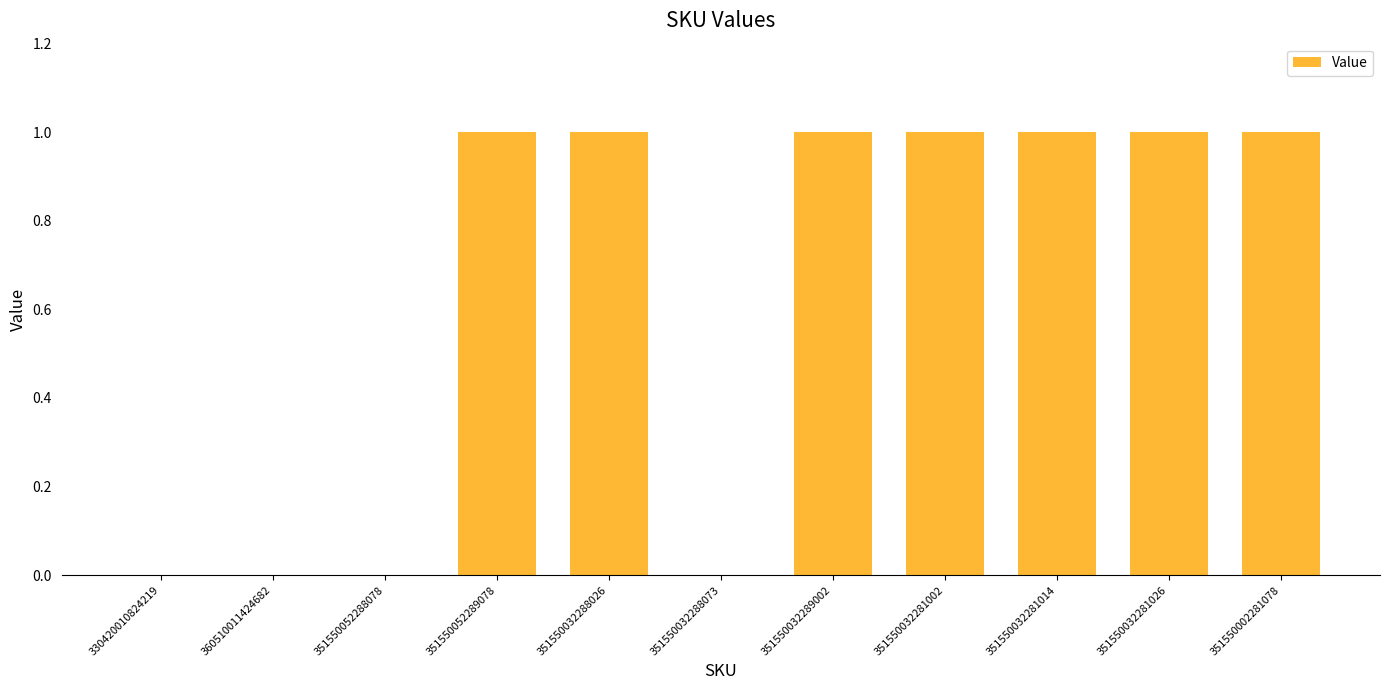

Are the bars horizontal?

No